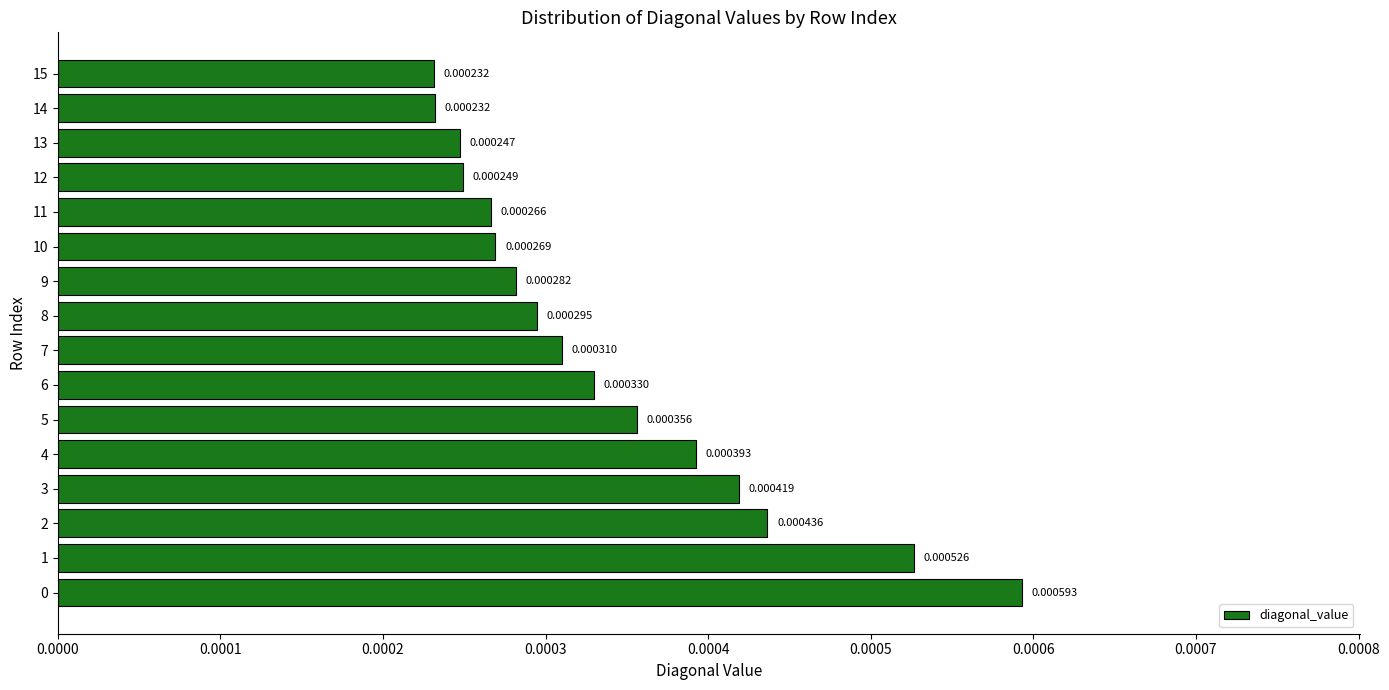

At which label is the value closest to 0?

15